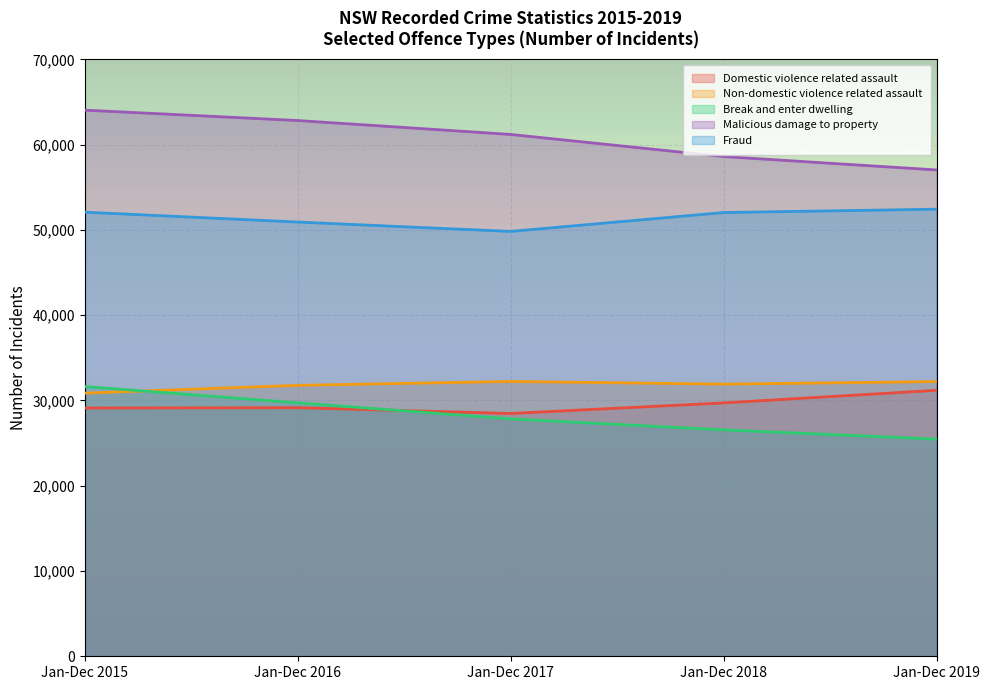

What is the difference between the Break and enter dwelling values at Jan-Dec 2018 and Jan-Dec 2016?

3168